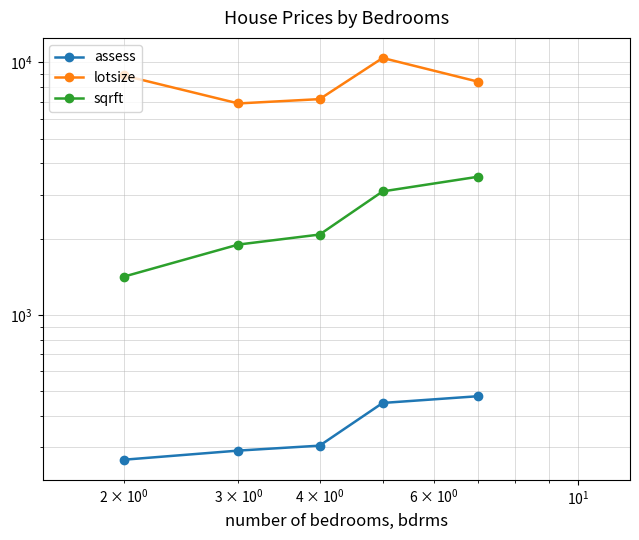

True or false: sqrft and assess cross at least once.

False